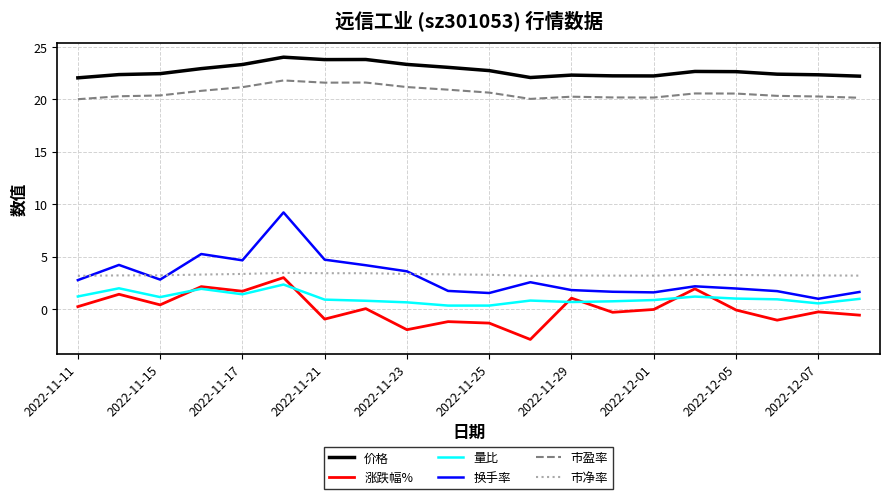

What is the maximum value shown in the chart?

24.0